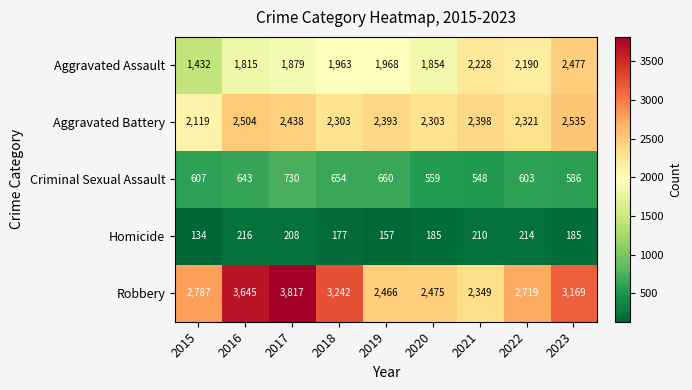

The Aggravated Battery series shows 2321 at 2022. True or false?

True